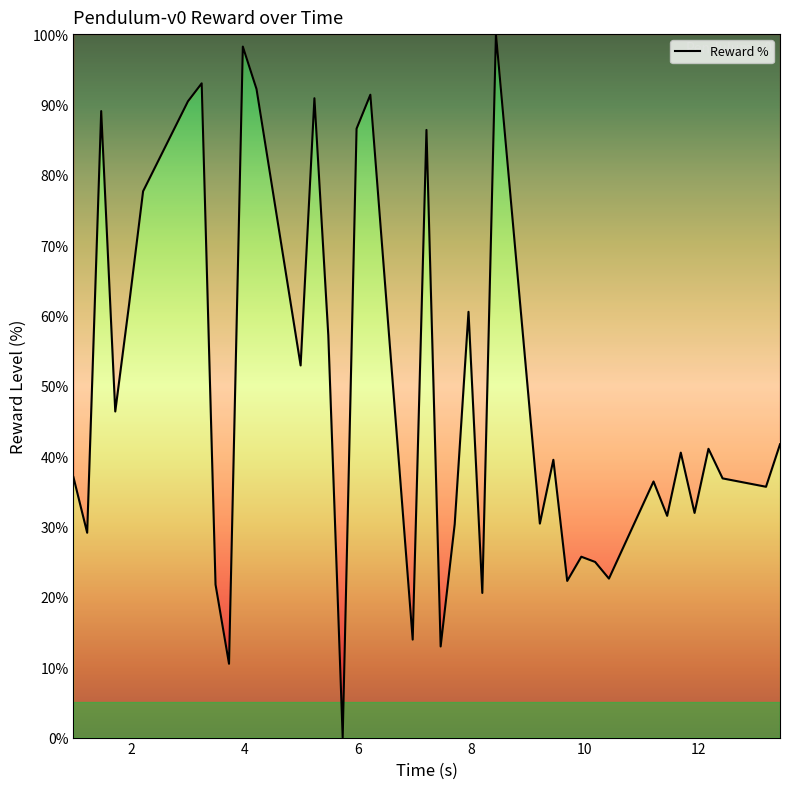

What is the maximum value shown in the chart?

100.0